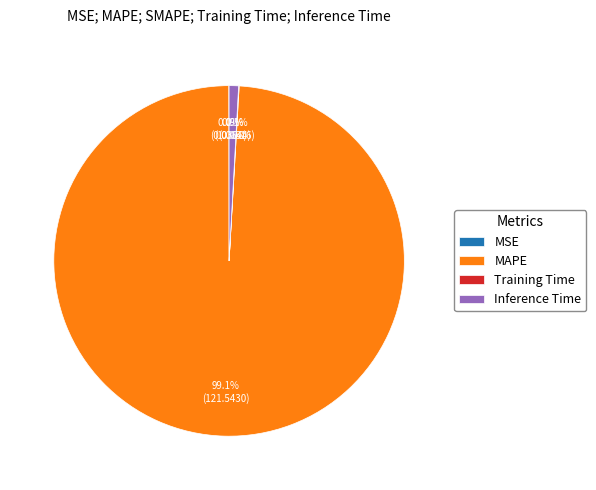

What is the largest slice in the pie chart?

MAPE